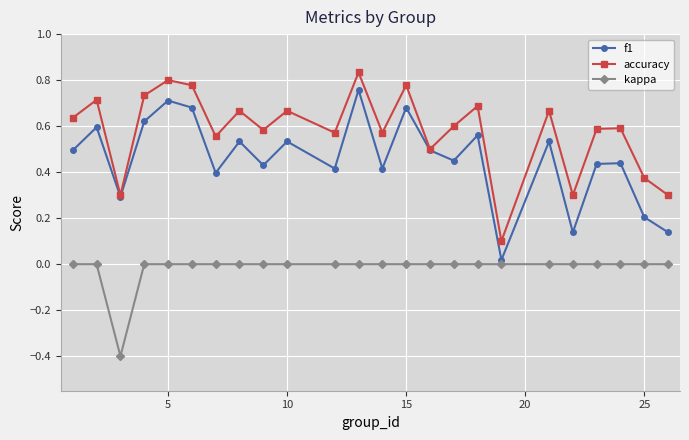

How many lines are shown in the chart?

3